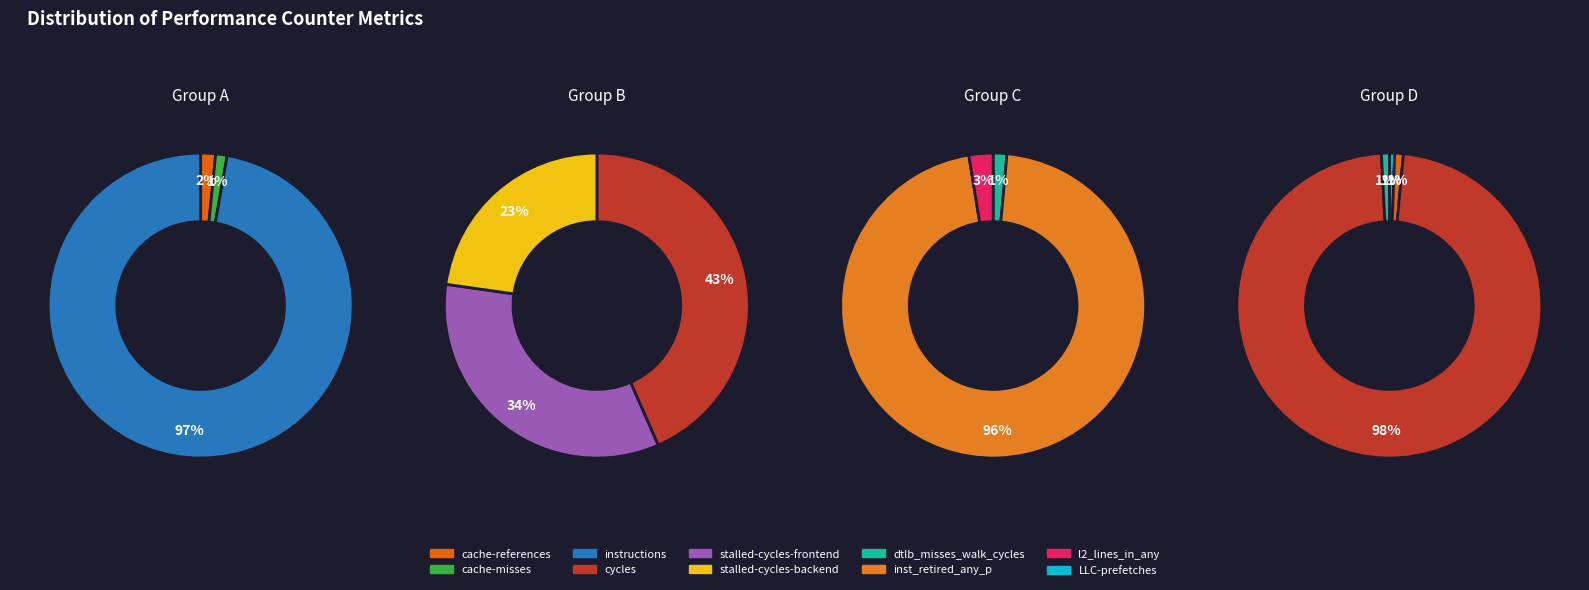

Rank the categories by value from lowest to highest.

LLC-prefetches, cache-misses, dtlb_misses_walk_cycles, cache-references, l2_lines_in_any, stalled-cycles-backend, inst_retired_any_p, instructions, stalled-cycles-frontend, cycles